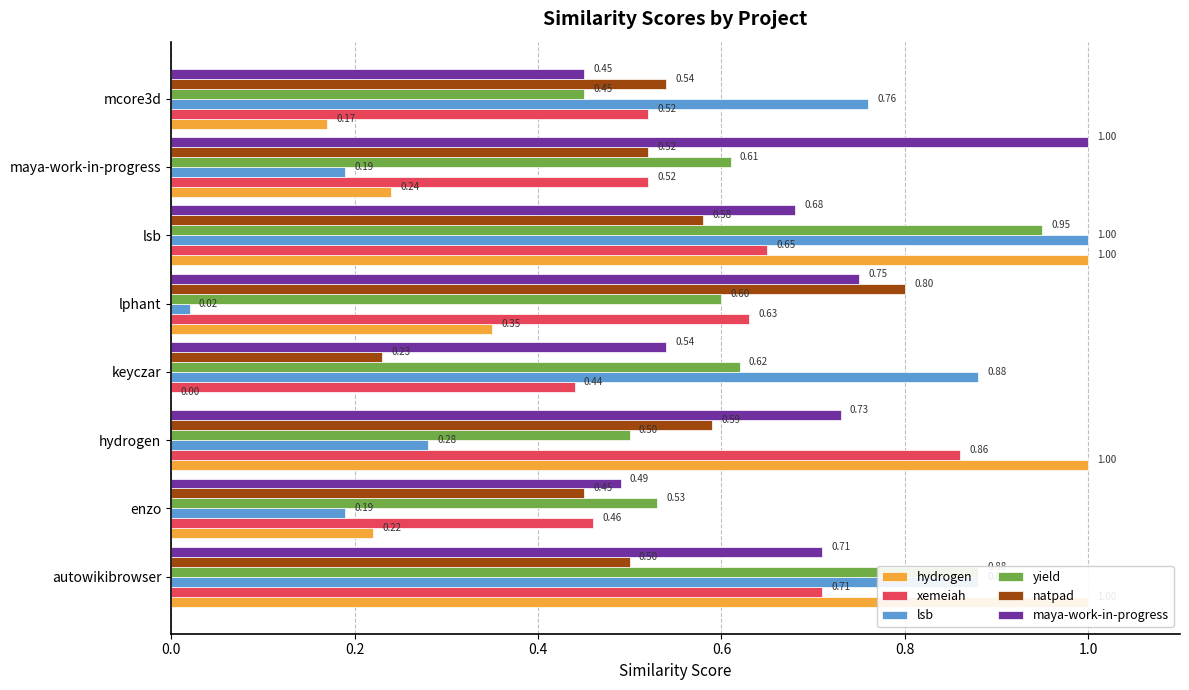

Which series has the largest total across all categories?

maya-work-in-progress